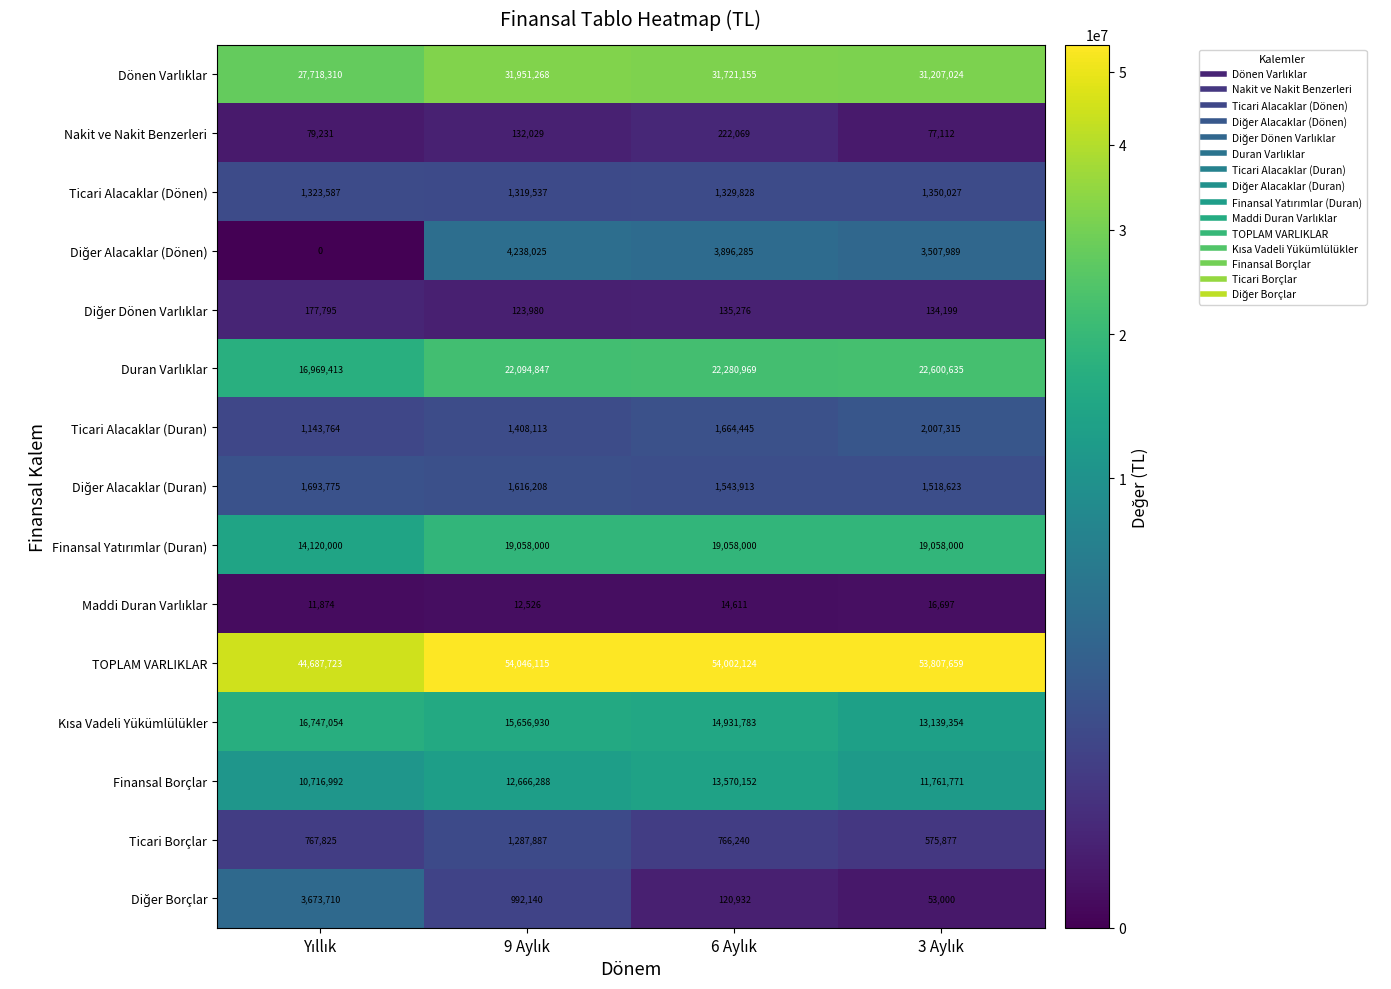

Which series has the largest range (max minus min)?

TOPLAM VARLIKLAR